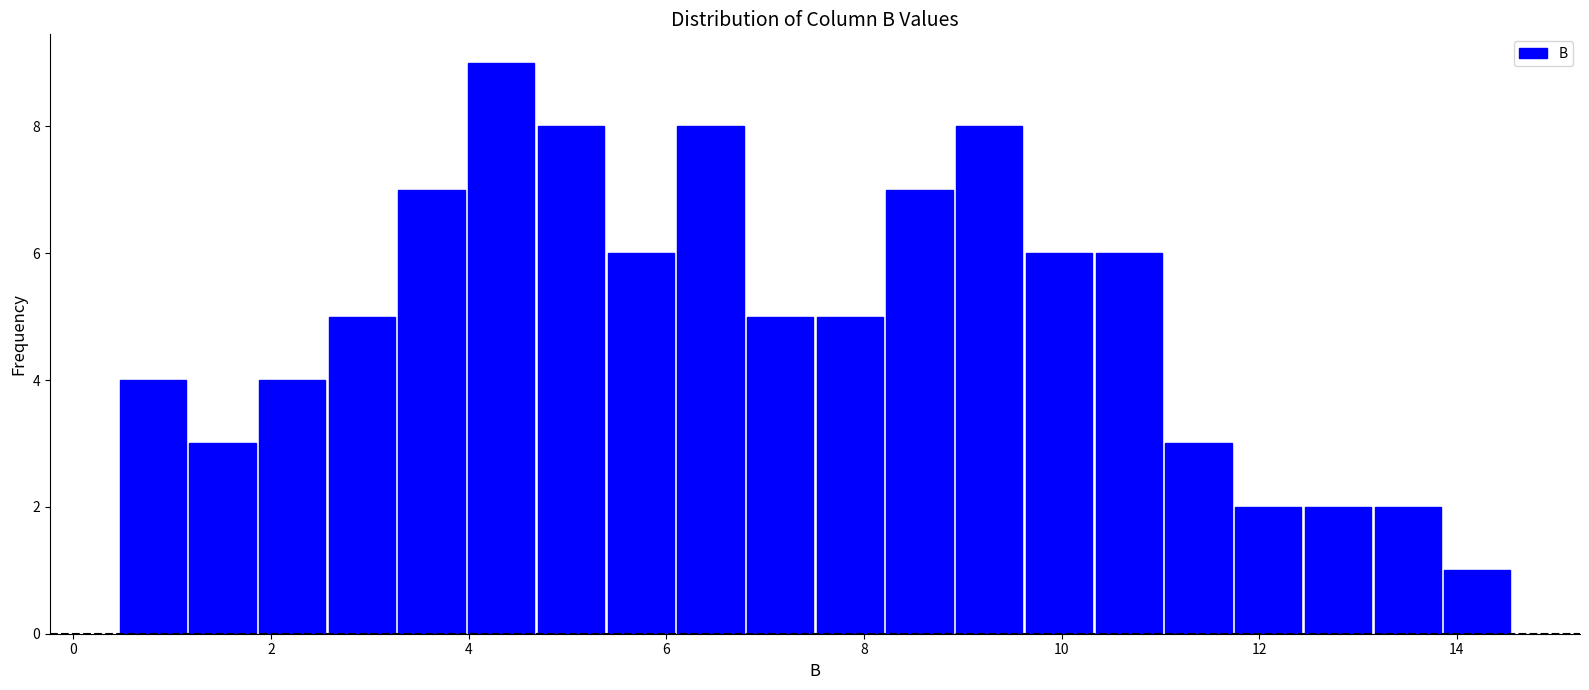

Around what value on the x-axis is the tallest bar? Give the approximate position of its centre, as read against the axis.

4.4